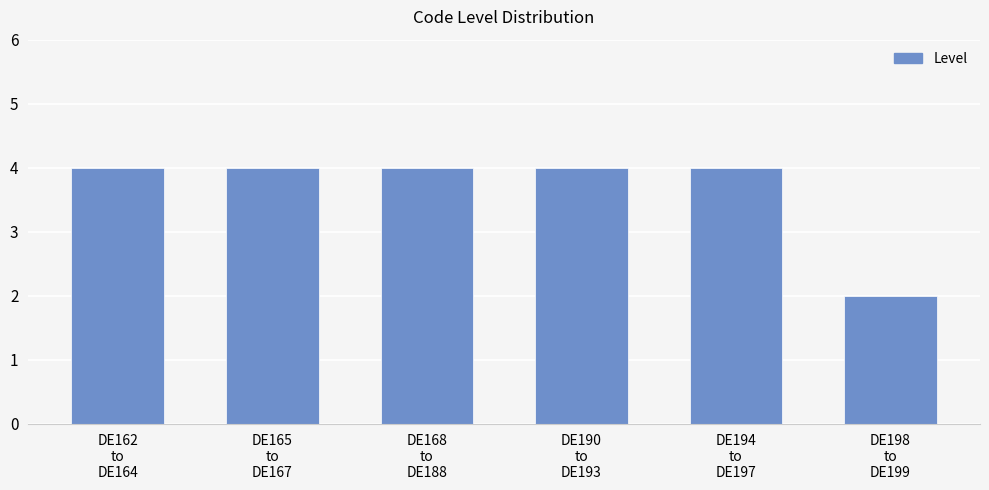

What is the change in value from DE168
to
DE188 to DE198
to
DE199?

-2